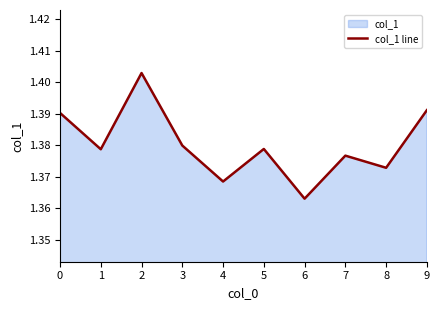

Reading left to right, transcribe all the data shown in this chart.

0=1.4	1=1.4	2=1.4	3=1.4	4=1.4	5=1.4	6=1.4	7=1.4	8=1.4	9=1.4